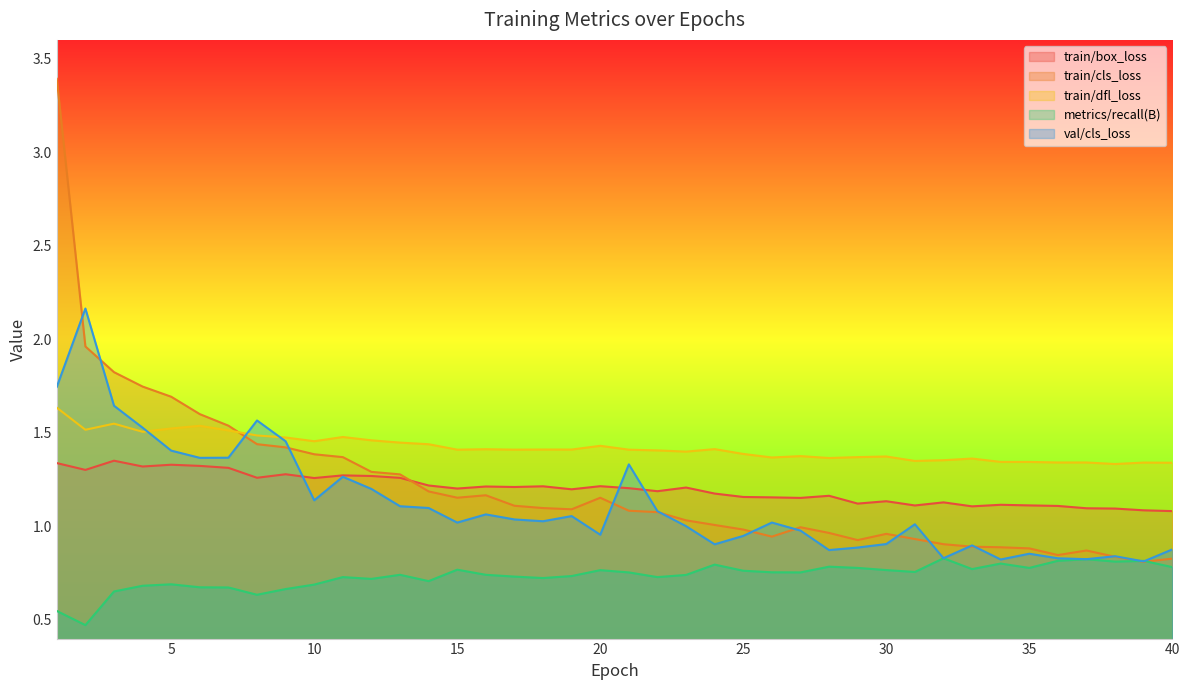

Does the chart display data point markers on the line(s)?

No